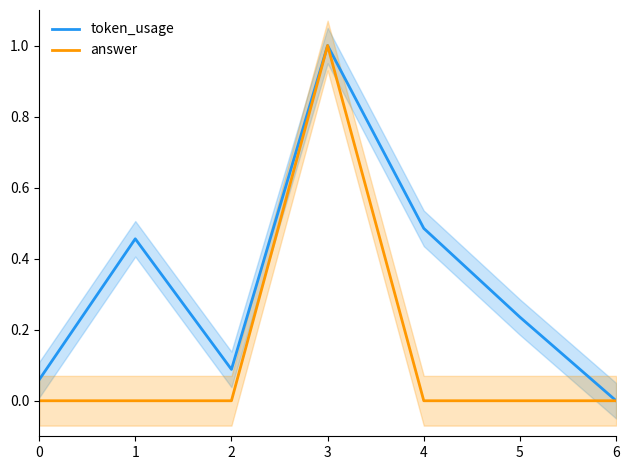

True or false: token_usage and answer cross at least once.

False